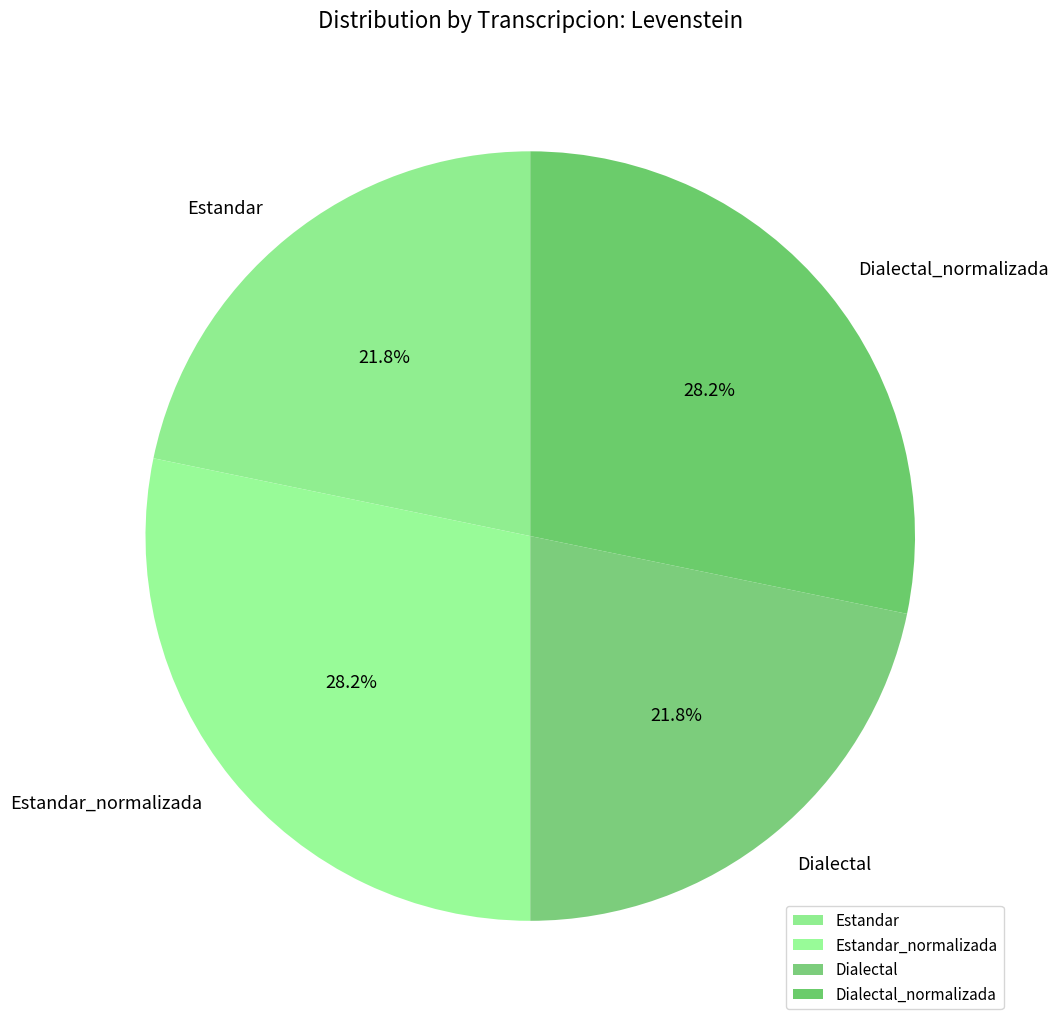

Combined, do Dialectal and Estandar account for over 50%?

No